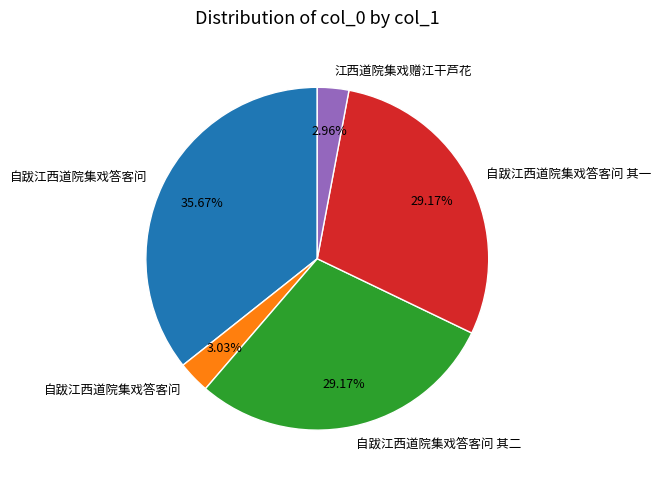

Is there any slice that represents more than half of the pie?

No